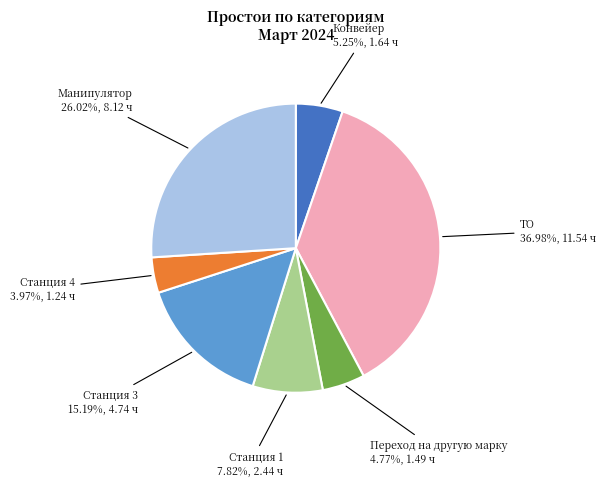

To the nearest percent, what percentage of the pie is Манипулятор?

26%